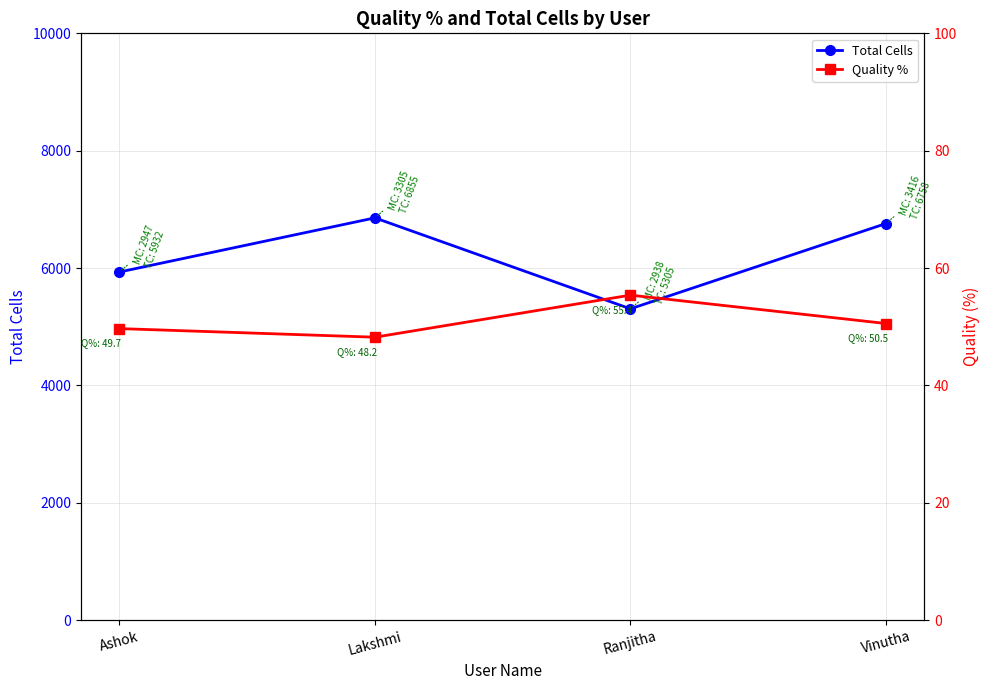

Which category has the highest value across all series?

Lakshmi